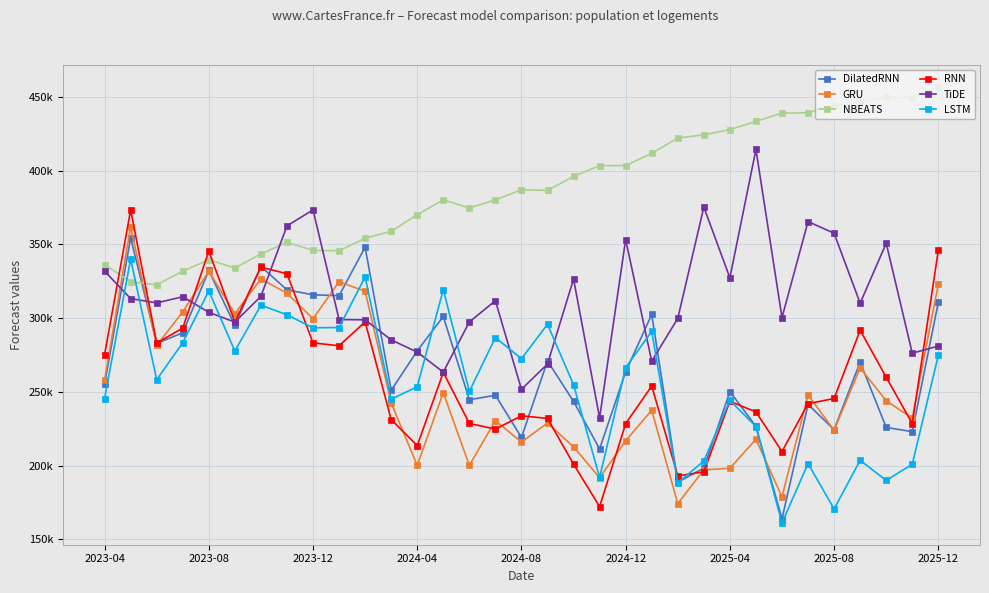

At which category does the chart reach its peak across all series?

2025-12